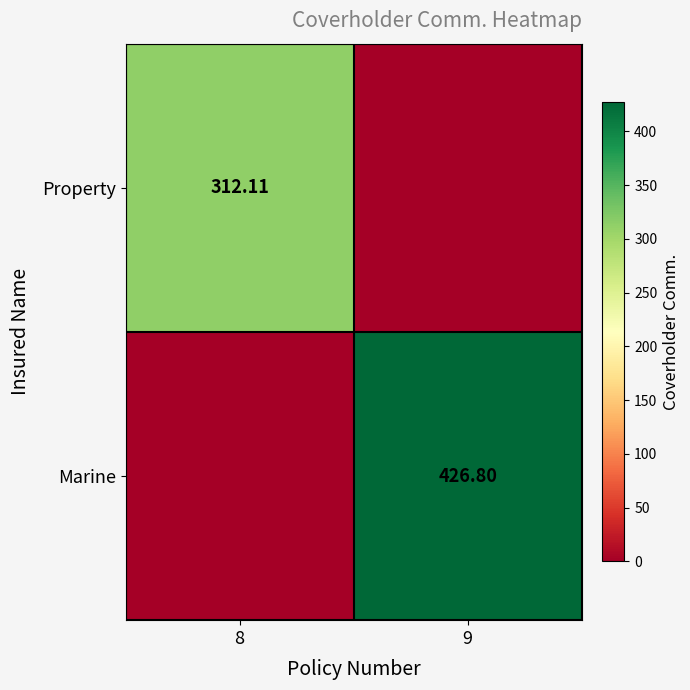

At which label does Marine reach its peak?

9